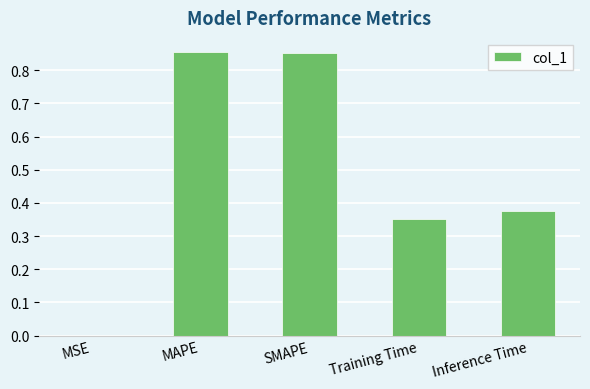

Which has a higher value, MSE or Training Time?

Training Time